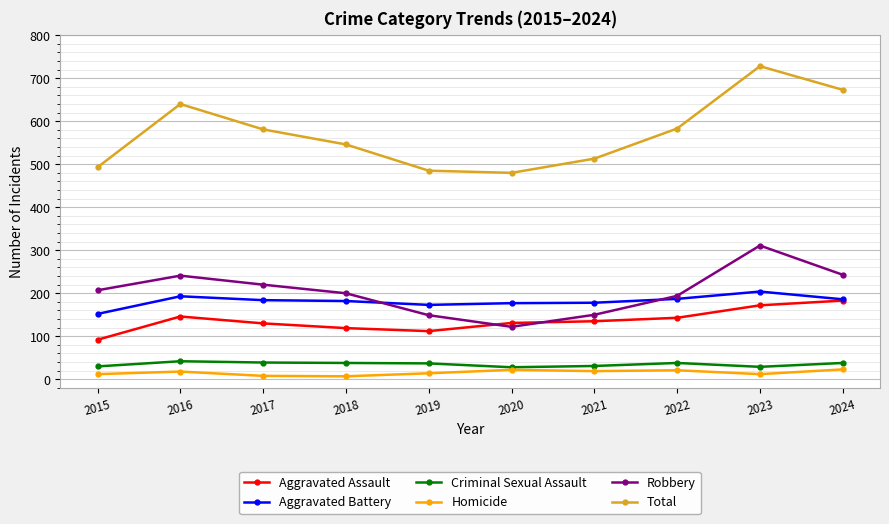

What is the difference between the Aggravated Assault values at 2020 and 2015?

39